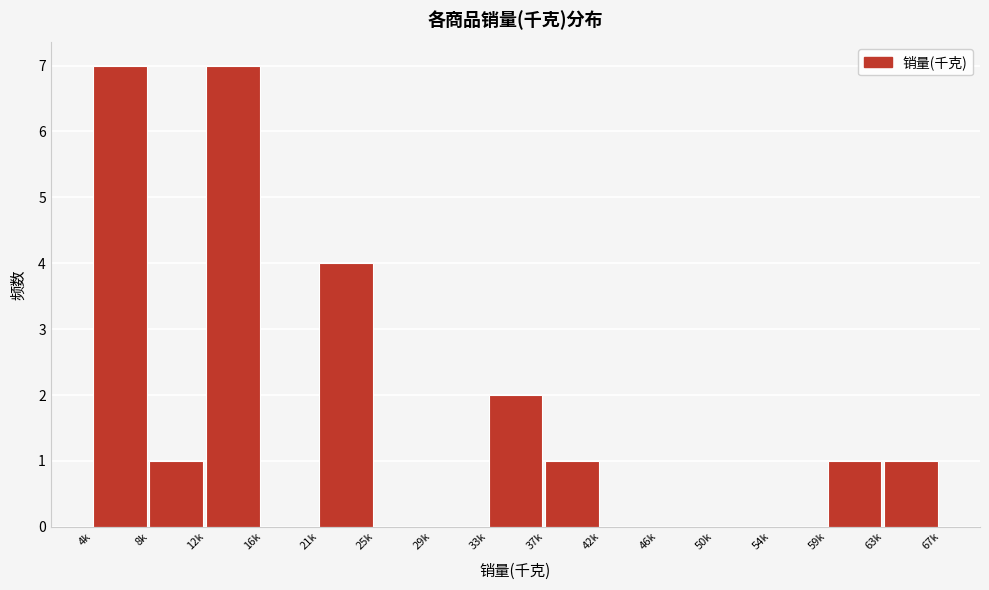

Reading left to right, list all the values displayed in this chart.

4k=7	8k=1	12k=7	16k=0	21k=4	25k=0	29k=0	33k=2	37k=1	42k=0	46k=0	50k=0	54k=0	59k=1	63k=1